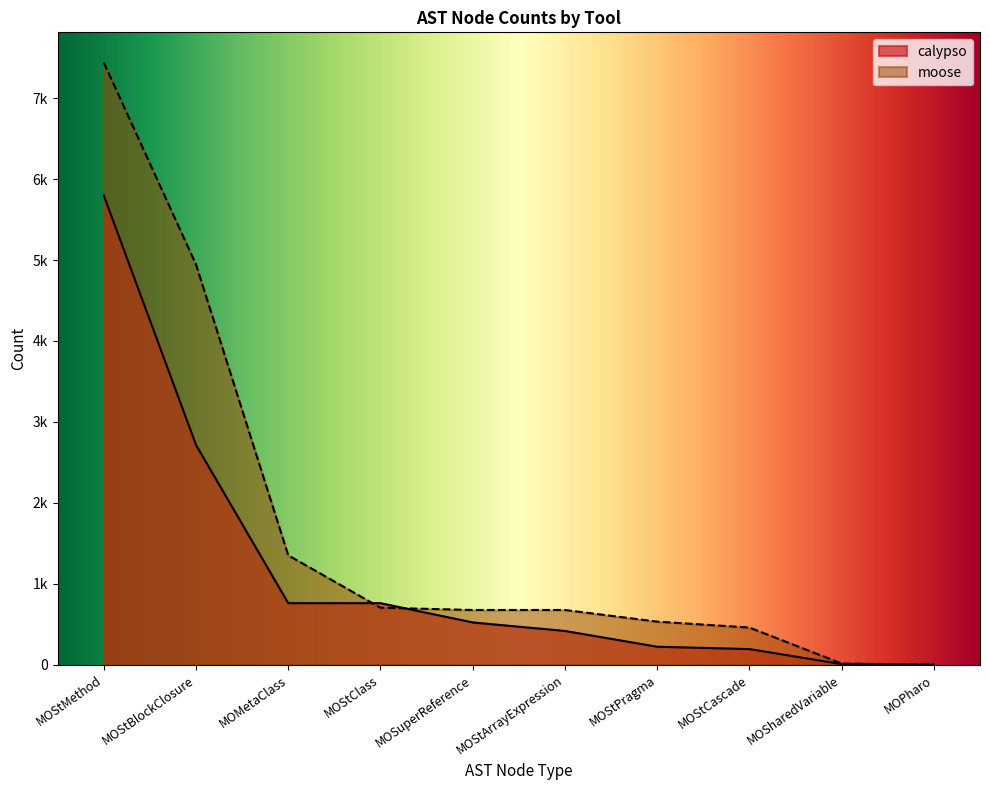

Is it true that moose equals 678 at MOSuperReference?

True